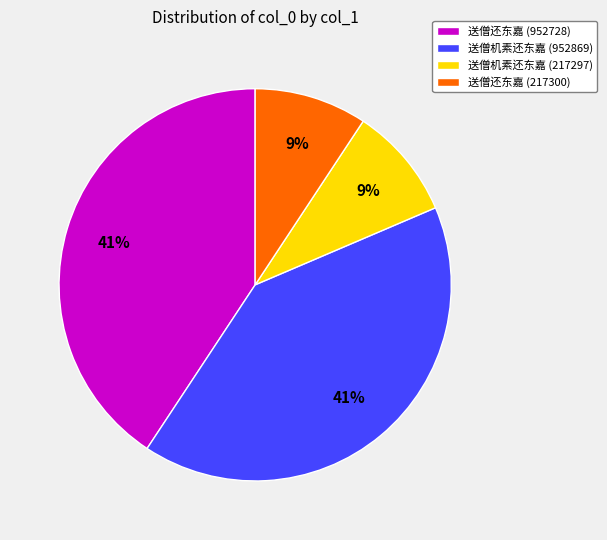

What is the ratio of the value at 送僧机素还东嘉 (217297) to the value at 送僧机素还东嘉 (952869)?

0.2